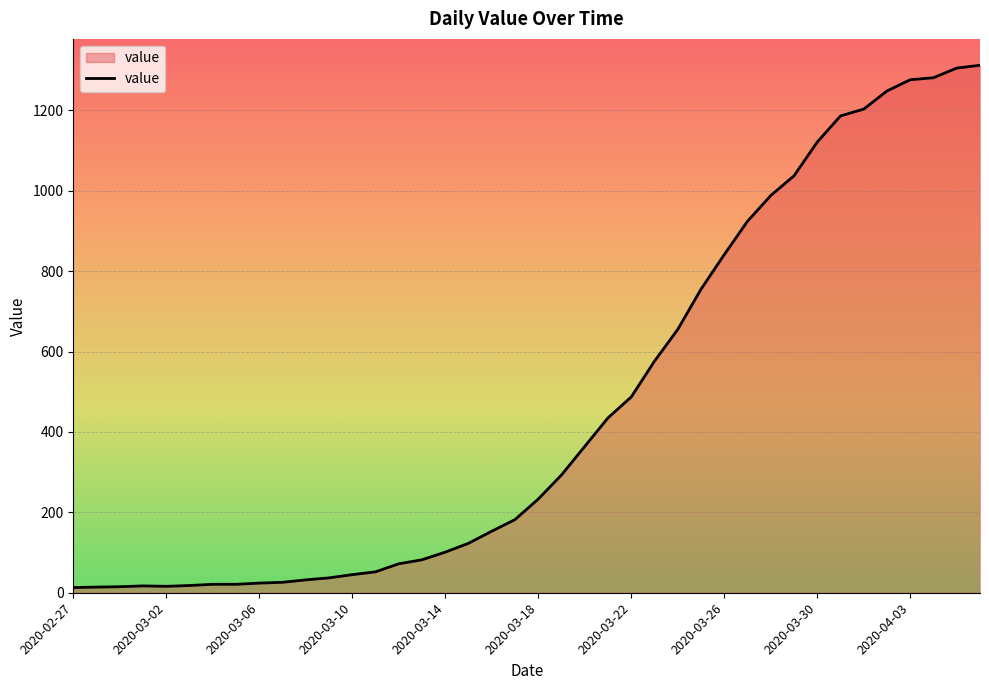

What is the difference between the maximum and minimum values?

1299